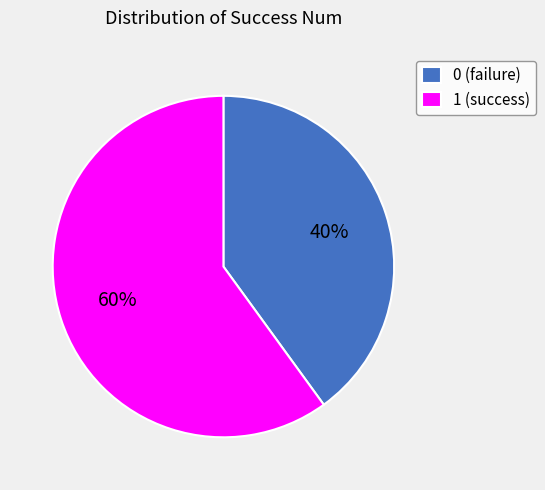

To the nearest percent, what portion does 1 represent?

60%